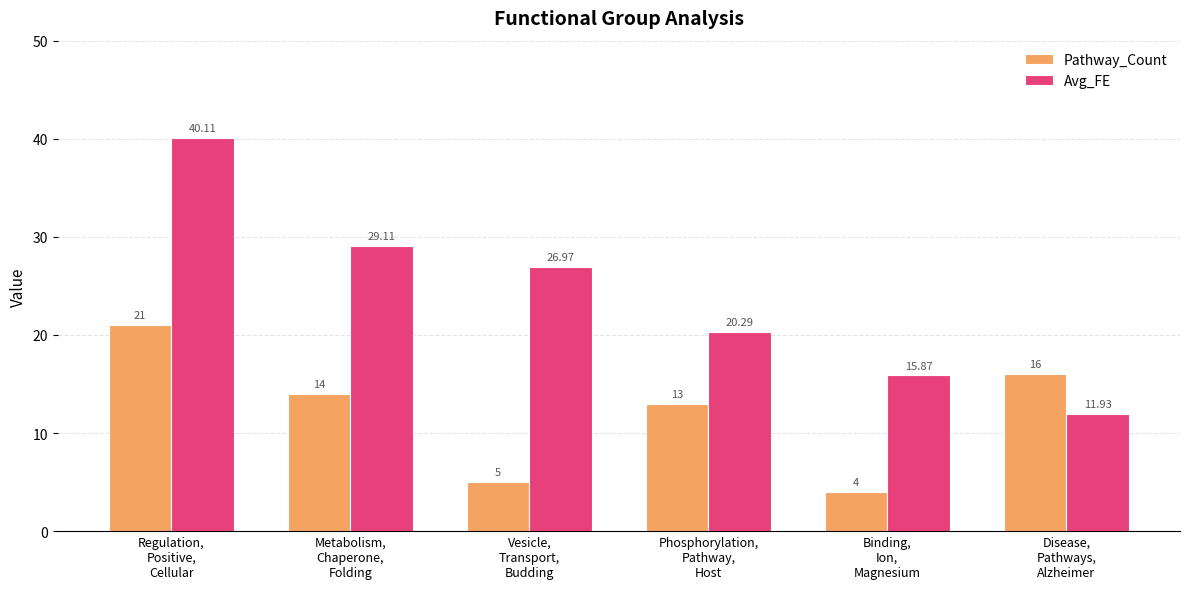

Reading left to right, extract all data points from this chart.

Pathway_Count: Regulation,
Positive,
Cellular=21.0	Metabolism,
Chaperone,
Folding=14.0	Vesicle,
Transport,
Budding=5.0	Phosphorylation,
Pathway,
Host=13.0	Binding,
Ion,
Magnesium=4.0	Disease,
Pathways,
Alzheimer=16.0
Avg_FE: Regulation,
Positive,
Cellular=40.1	Metabolism,
Chaperone,
Folding=29.1	Vesicle,
Transport,
Budding=27.0	Phosphorylation,
Pathway,
Host=20.3	Binding,
Ion,
Magnesium=15.9	Disease,
Pathways,
Alzheimer=11.9